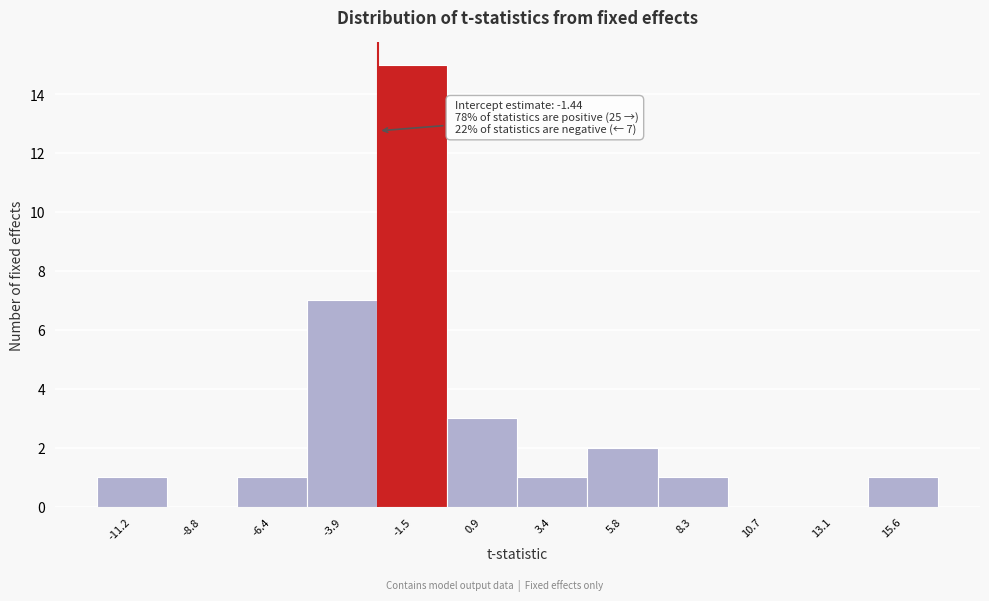

Reading left to right, extract all data points from this chart.

-11.2=1	-8.8=0	-6.4=1	-3.9=7	-1.5=15	0.9=3	3.4=1	5.8=2	8.3=1	10.7=0	13.1=0	15.6=1